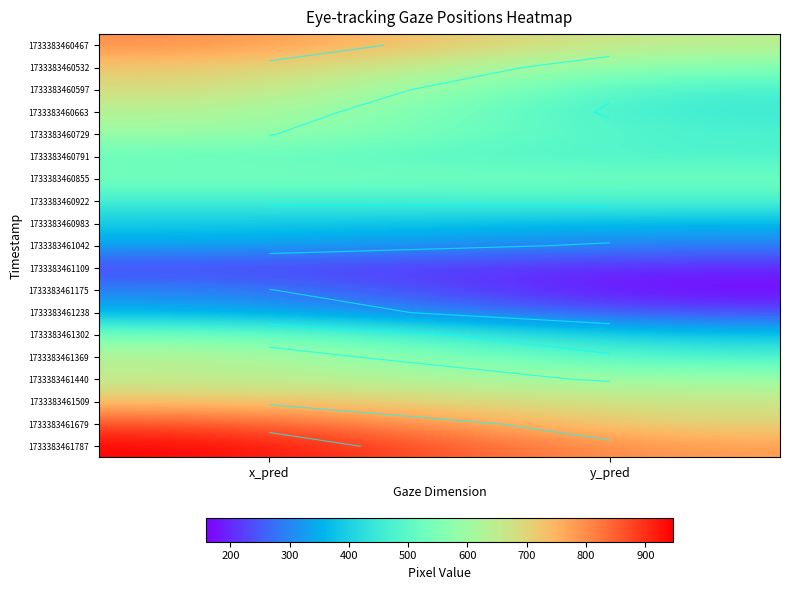

What is the maximum value shown in the chart?

946.7